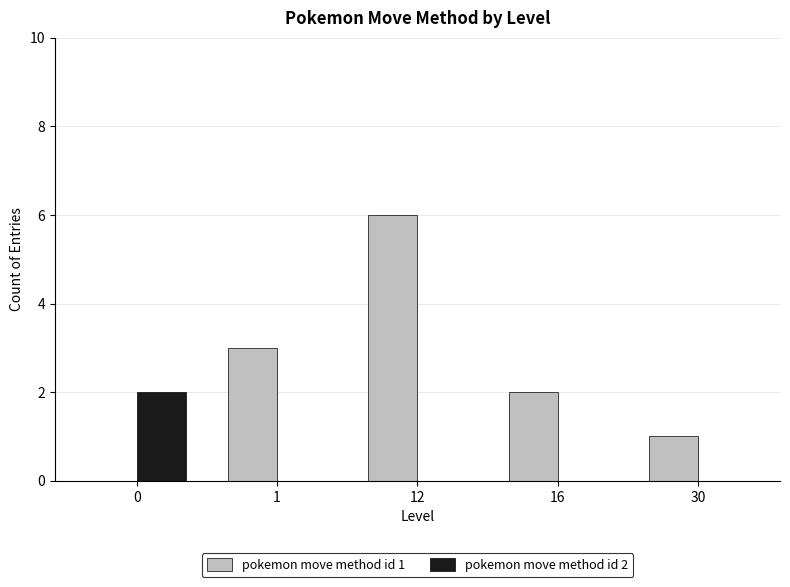

Is the value of pokemon move method id 2 at 30 greater than the value of pokemon move method id 1 at 12?

No